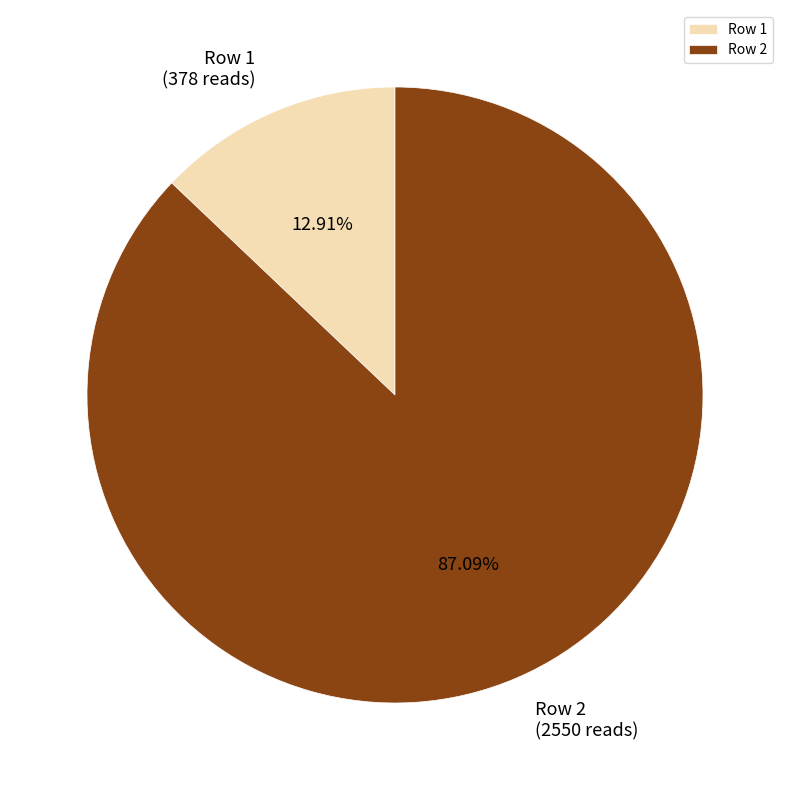

What percentage is NOT represented by Row 2?

12.9%